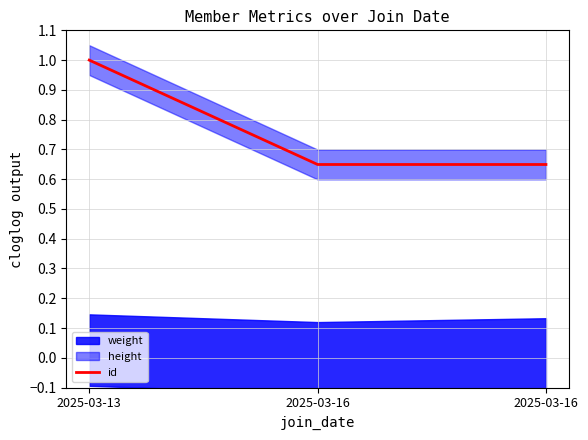

What is the sum of the values at 2025-03-16 and 2025-03-16?

1.3